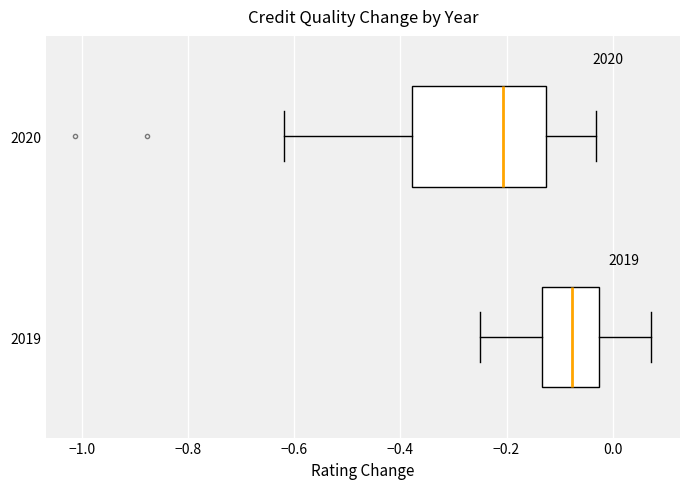

Where is the left edge of the box at y = 2020 on the x-axis? The values are not printed on the chart, so give them approximately, as read against the axis.

-0.38